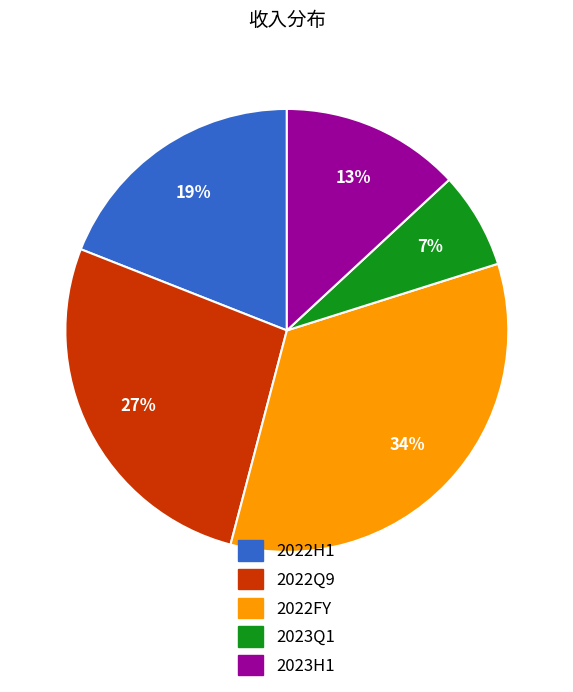

Combined, do 2022FY and 2023Q1 account for over 50%?

No